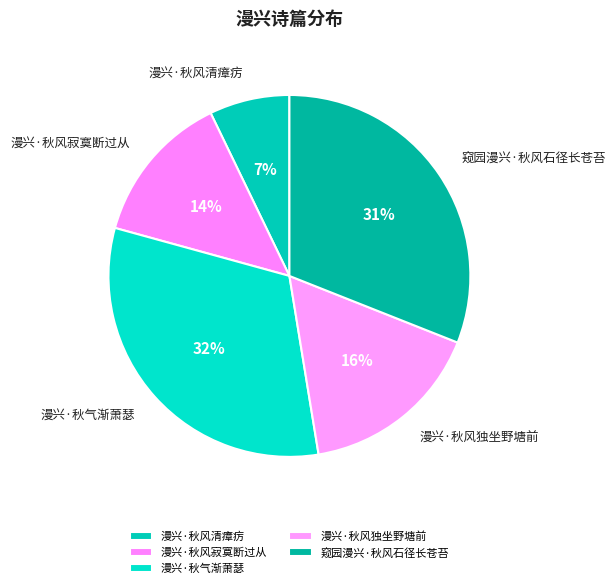

Which category has the smallest portion of the pie?

漫兴·秋风清瘴疠